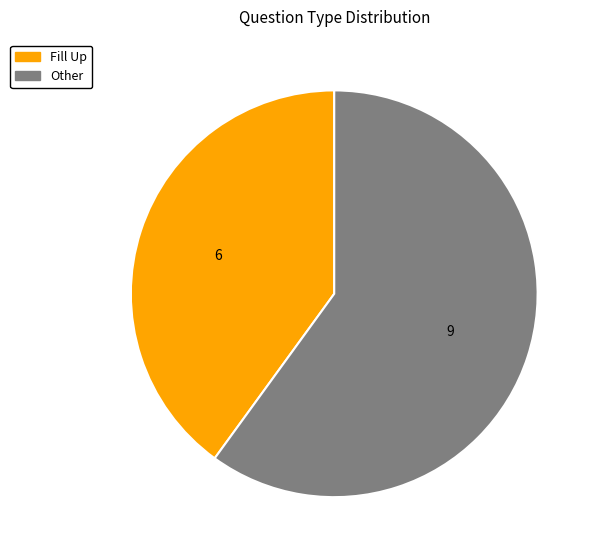

Which has a higher value, Other or Fill Up?

Other